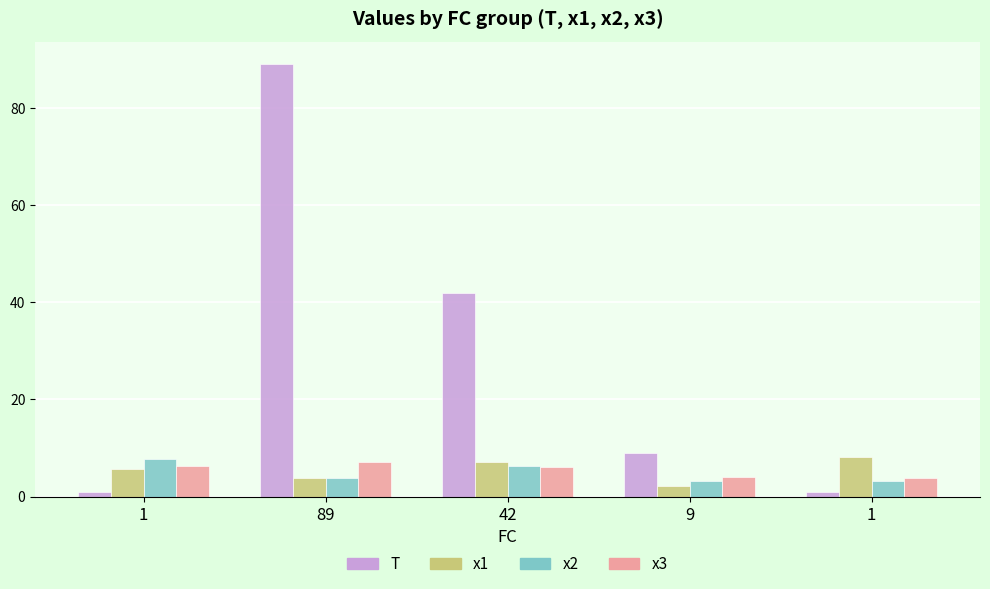

What are all the series names shown in the legend?

T, x1, x2, x3